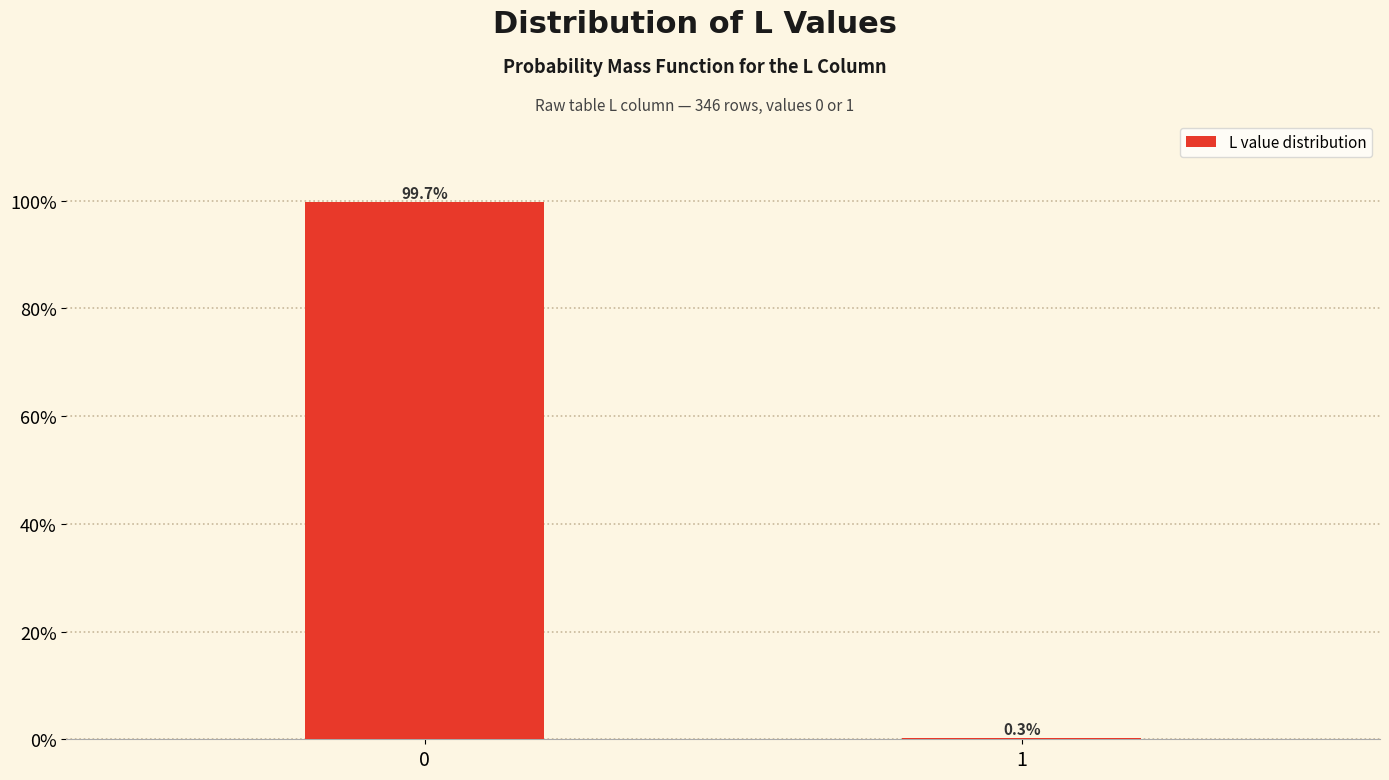

Are the bars horizontal?

No